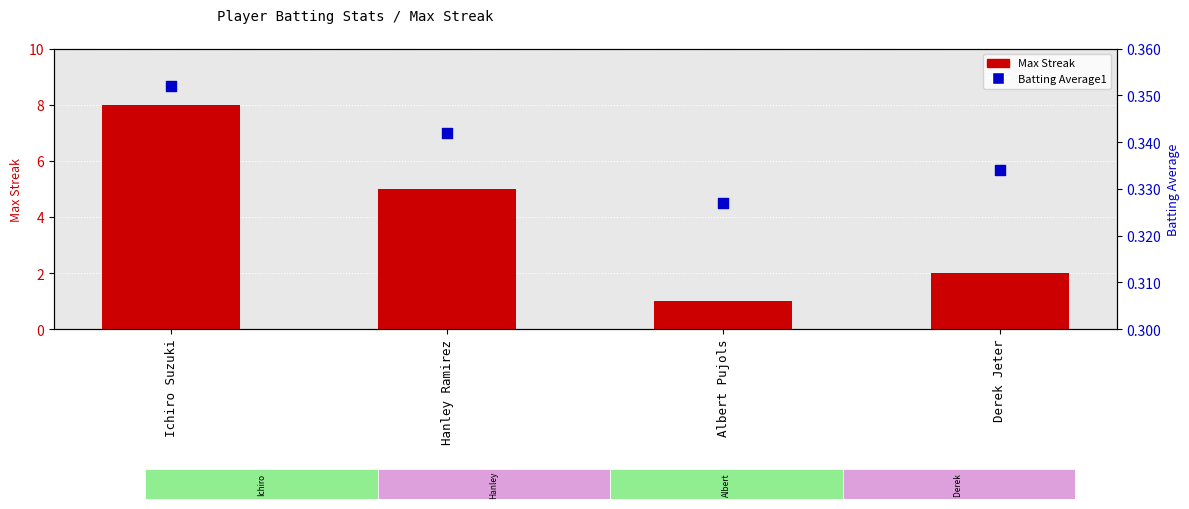

What are all the series names shown in the legend?

Max Streak, Batting Average1